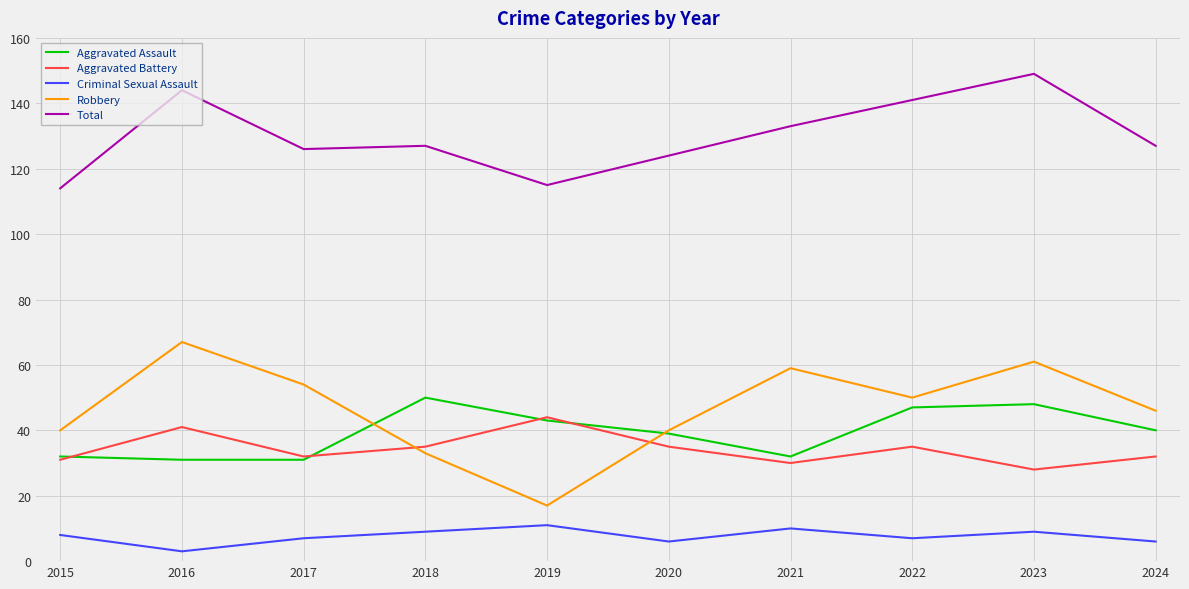

What is the sum of the Robbery values at 2015 and 2020?

80